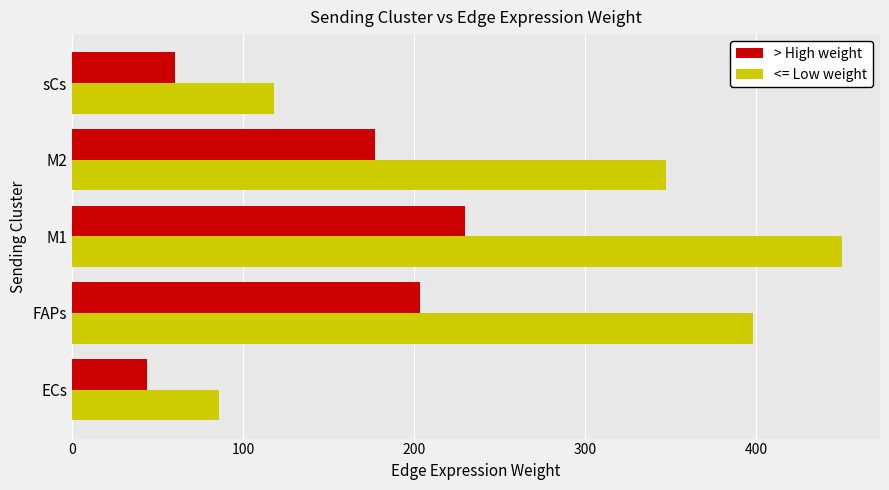

Is it true that > High weight equals 96.8 at FAPs?

False